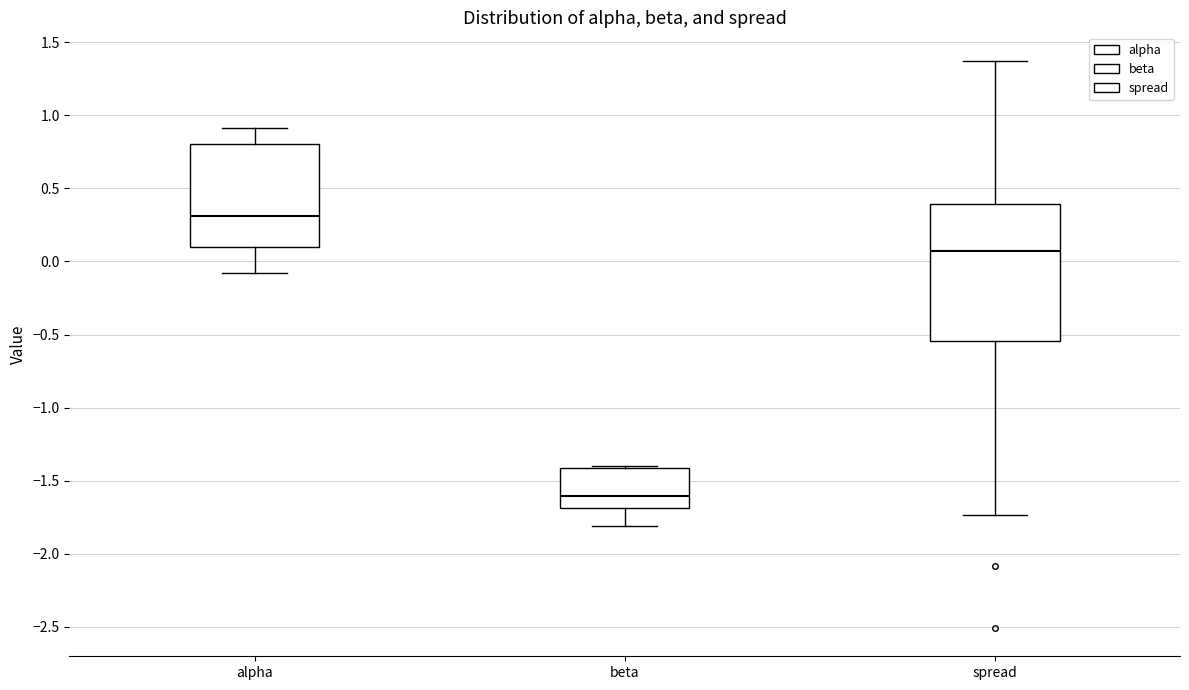

Reading left to right, read every box against the y-axis: the position of its median line, the range the box covers, and the ends of its whiskers. The values are not printed on the chart, so give them approximately, as read against the axis.

alpha: median 0.30, box 0.10 to 0.80, whiskers -0.10 to 0.90
beta: median -1.60, box -1.70 to -1.40, whiskers -1.80 to -1.40 (just above the box's upper edge)
spread: median 0.05, box -0.55 to 0.40, whiskers -1.75 to 1.40